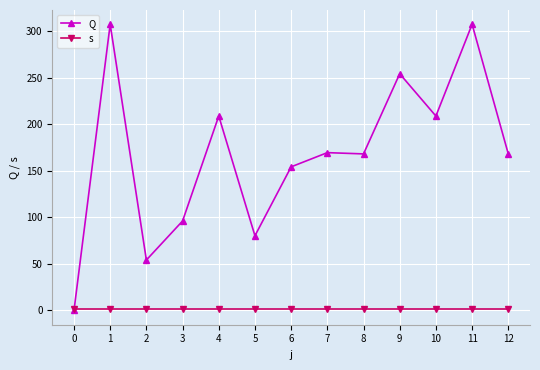

Rank the series by their maximum value, from lowest to highest.

s, Q